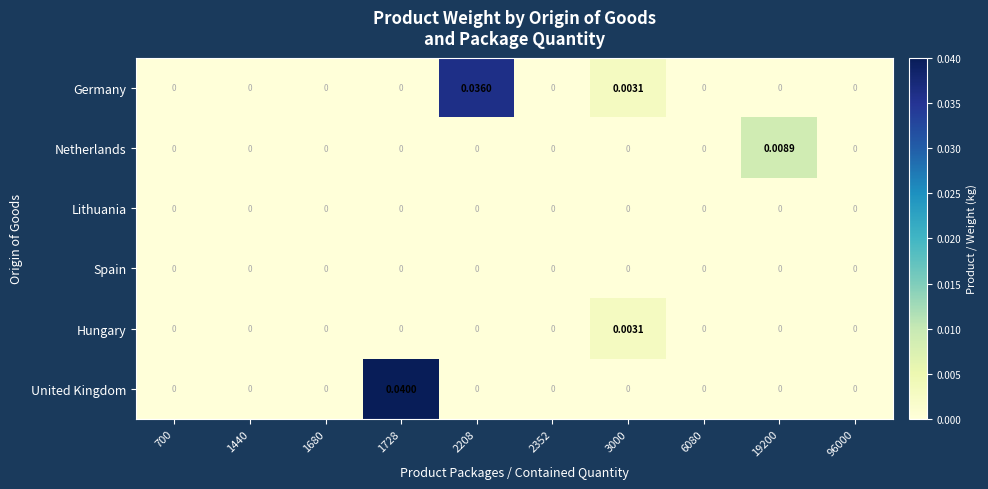

Which series has the largest total across all categories?

United Kingdom